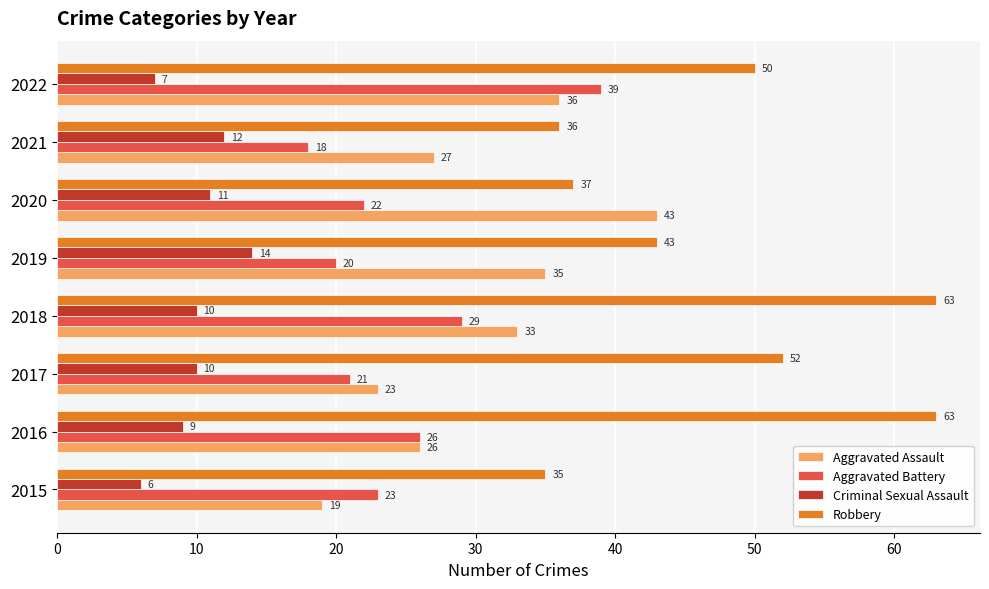

Which series has the largest range (max minus min)?

Robbery